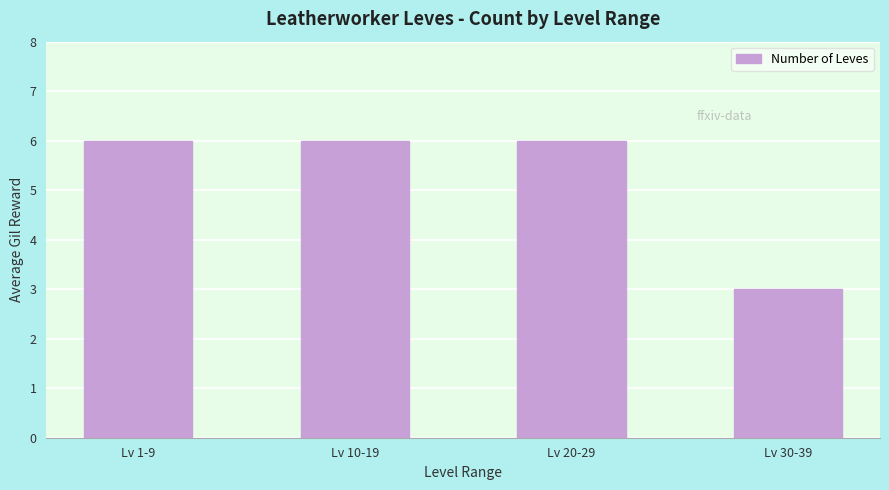

Reading left to right, extract all data points from this chart.

Lv 1-9=6	Lv 10-19=6	Lv 20-29=6	Lv 30-39=3